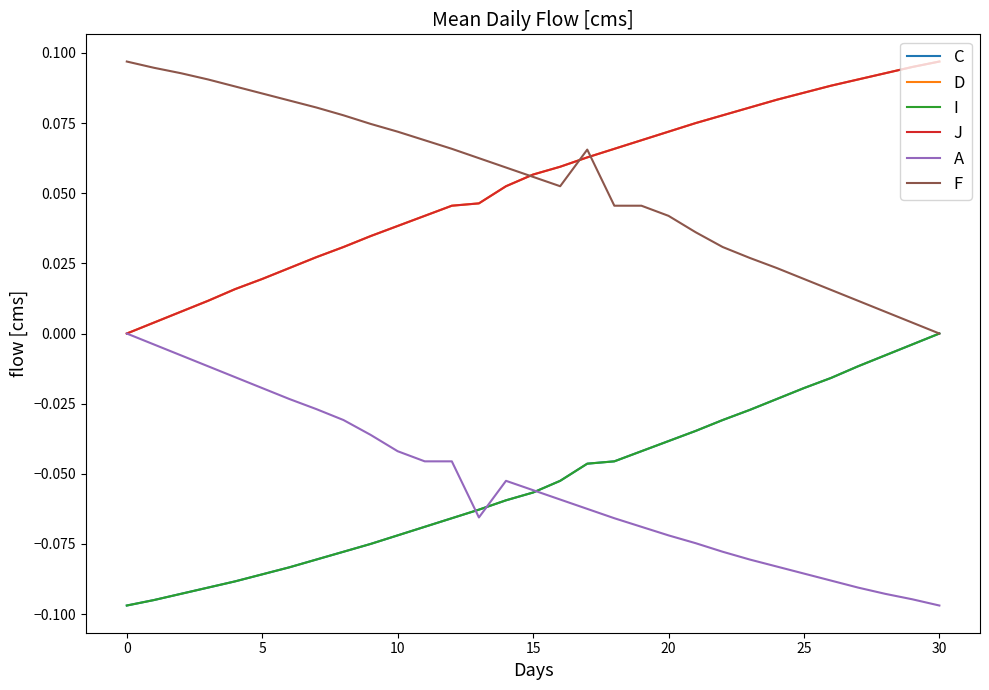

Reading right to left, list all the values displayed in this chart.

C: 0.0	-0.0	-0.0	-0.0	-0.0	-0.0	-0.0	-0.0	-0.0	-0.0	-0.0	-0.0	-0.0	-0.0	-0.1	-0.1	-0.1	-0.1	-0.1	-0.1	-0.1	-0.1	-0.1	-0.1	-0.1	-0.1	-0.1	-0.1	-0.1	-0.1	-0.1
D: 0.1	0.1	0.1	0.1	0.1	0.1	0.1	0.1	0.1	0.1	0.1	0.1	0.1	0.1	0.1	0.1	0.1	0.0	0.0	0.0	0.0	0.0	0.0	0.0	0.0	0.0	0.0	0.0	0.0	0.0	0.0
I: 0.0	-0.0	-0.0	-0.0	-0.0	-0.0	-0.0	-0.0	-0.0	-0.0	-0.0	-0.0	-0.0	-0.0	-0.1	-0.1	-0.1	-0.1	-0.1	-0.1	-0.1	-0.1	-0.1	-0.1	-0.1	-0.1	-0.1	-0.1	-0.1	-0.1	-0.1
J: 0.1	0.1	0.1	0.1	0.1	0.1	0.1	0.1	0.1	0.1	0.1	0.1	0.1	0.1	0.1	0.1	0.1	0.0	0.0	0.0	0.0	0.0	0.0	0.0	0.0	0.0	0.0	0.0	0.0	0.0	0.0
A: -0.1	-0.1	-0.1	-0.1	-0.1	-0.1	-0.1	-0.1	-0.1	-0.1	-0.1	-0.1	-0.1	-0.1	-0.1	-0.1	-0.1	-0.1	-0.0	-0.0	-0.0	-0.0	-0.0	-0.0	-0.0	-0.0	-0.0	-0.0	-0.0	-0.0	0.0
F: 0.0	0.0	0.0	0.0	0.0	0.0	0.0	0.0	0.0	0.0	0.0	0.0	0.0	0.1	0.1	0.1	0.1	0.1	0.1	0.1	0.1	0.1	0.1	0.1	0.1	0.1	0.1	0.1	0.1	0.1	0.1